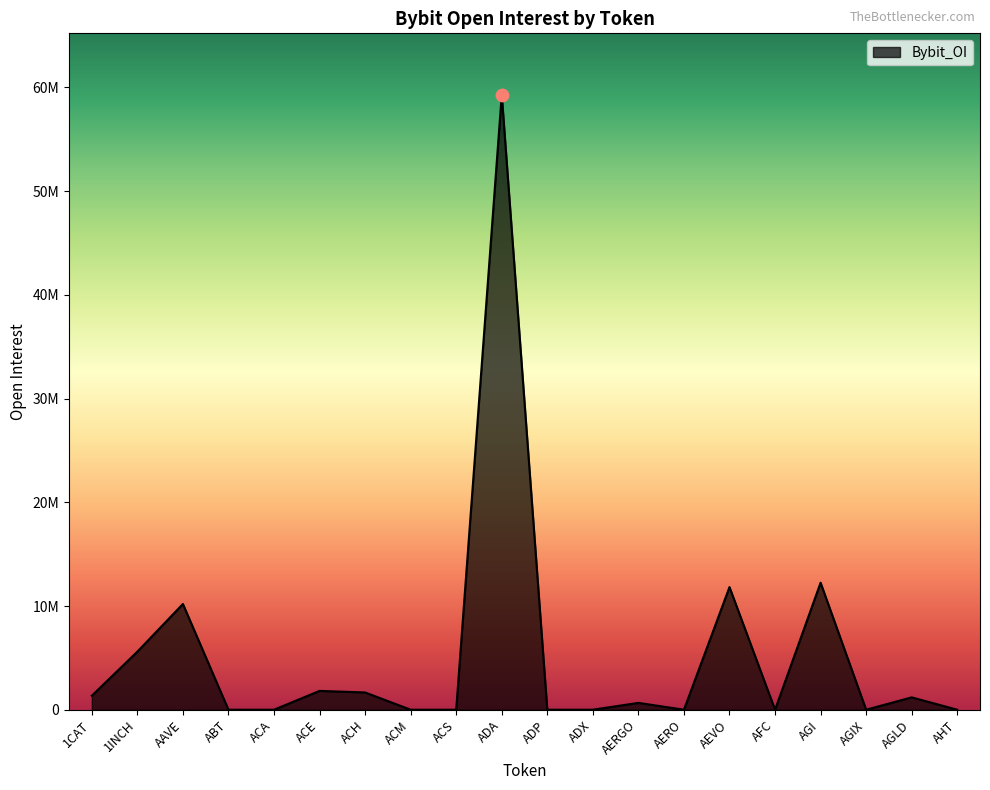

Which has a higher value, 1CAT or ADA?

ADA